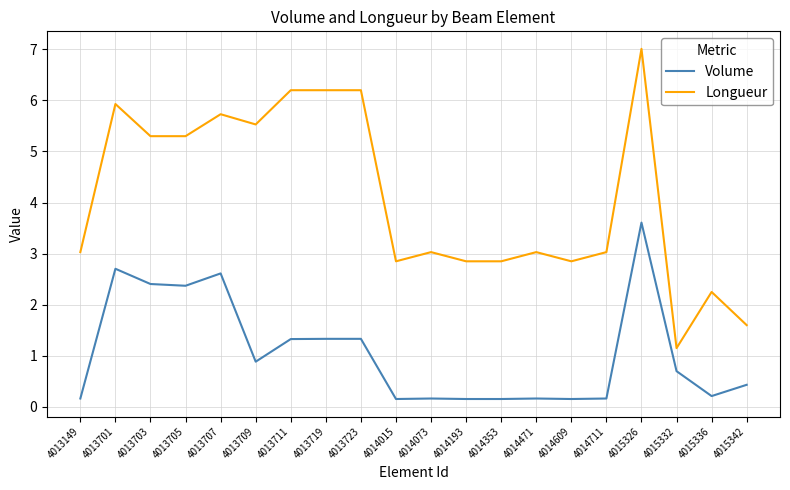

Which label corresponds to the largest value in the chart?

4015326